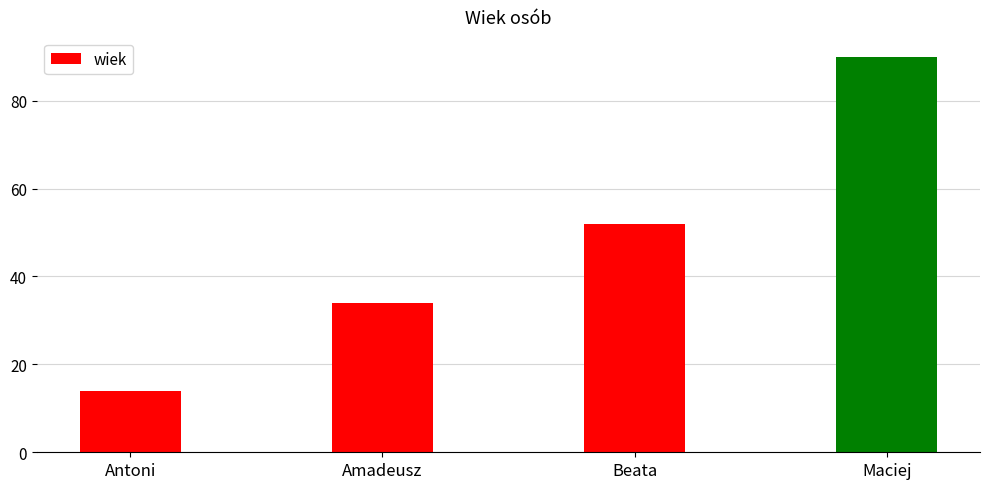

Read the value at Antoni, to the nearest 10.

10